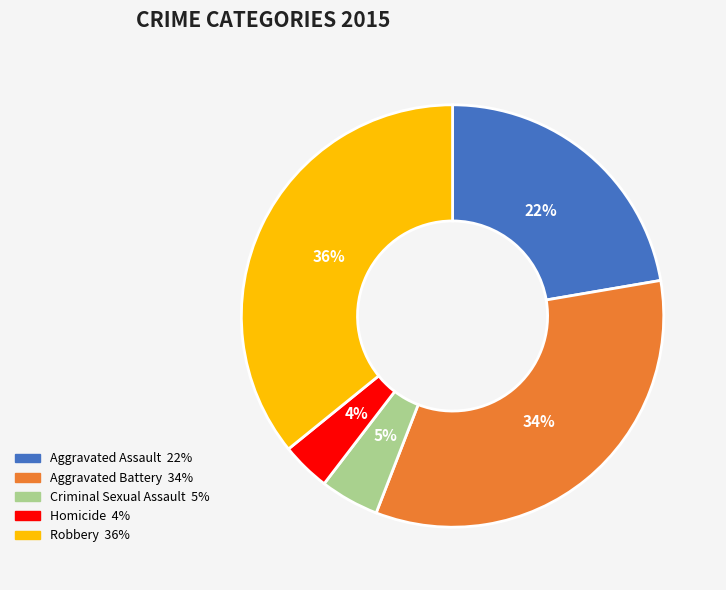

Combined, do Aggravated Battery and Homicide account for over 50%?

No